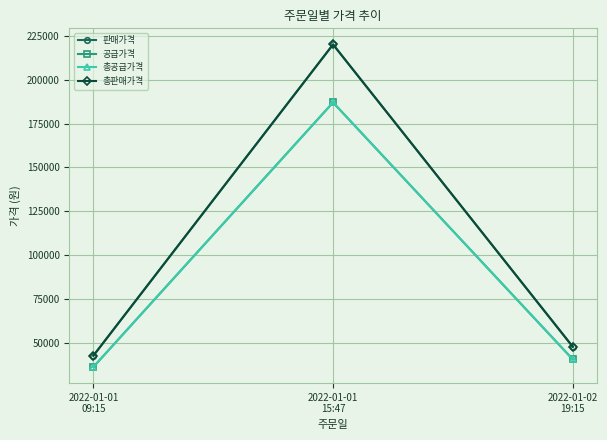

Which series changed the most between 2022-01-01
09:15 and 2022-01-02
19:15?

판매가격